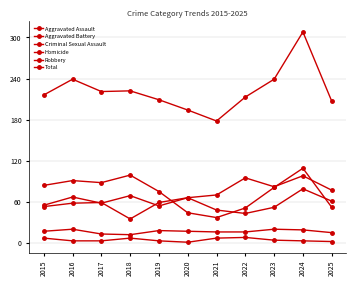

What is the total value across all series at 2024?

616